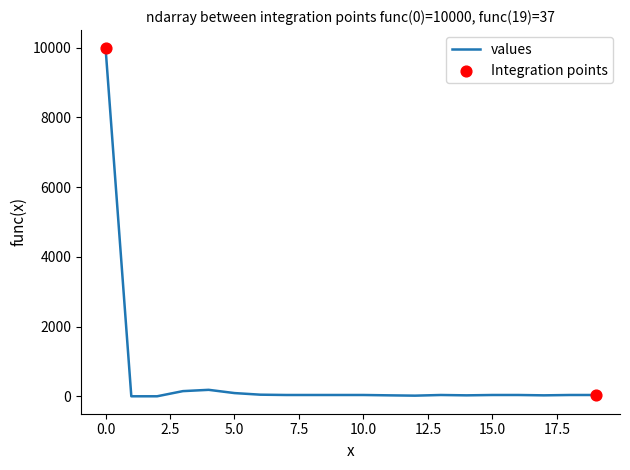

What is the maximum value shown in the chart?

10000